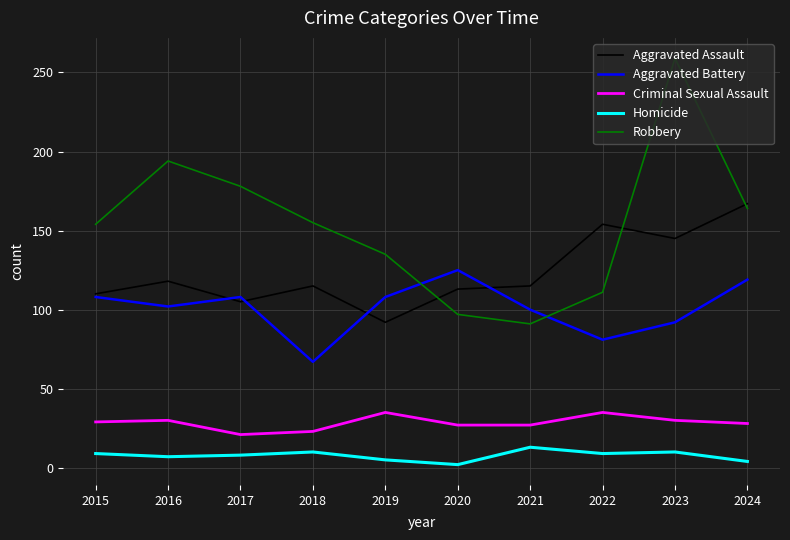

At which category does the chart reach its peak across all series?

2023